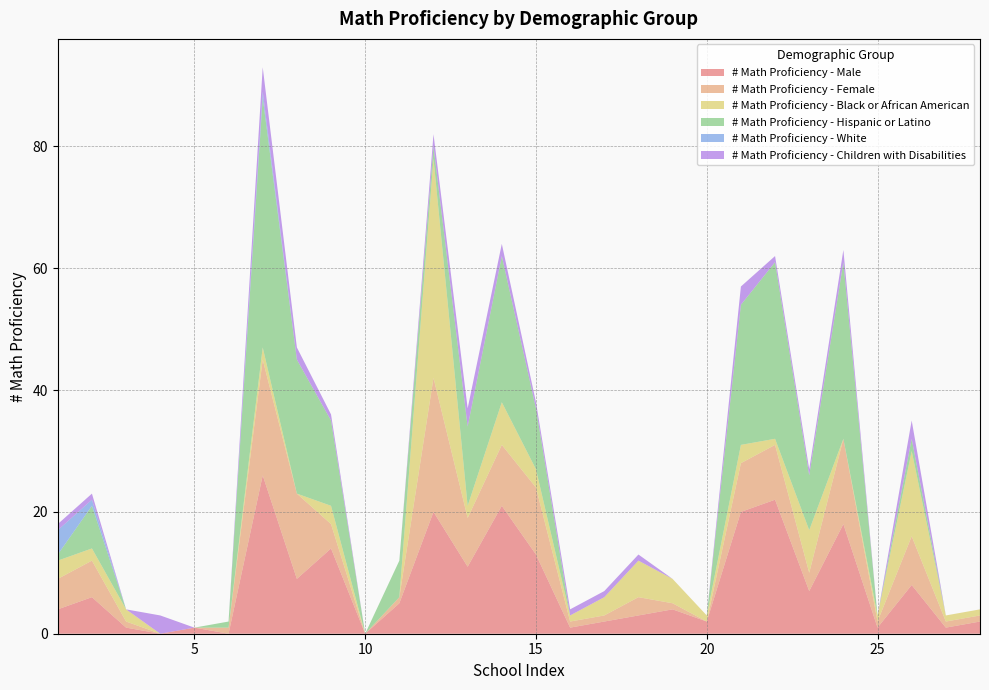

Reading left to right, what are all the values shown in this chart?

# Math Proficiency - Male: 4	6	1	0	1	0	26	9	14	0	5	20	11	21	13	1	2	3	4	2	20	22	7	18	1	8	1	2
# Math Proficiency - Female: 5	6	1	0	0	1	19	14	4	0	1	22	8	10	11	1	1	3	1	0	8	9	3	14	1	8	1	1
# Math Proficiency - Black or African American: 3	2	2	0	0	0	2	0	3	0	0	36	2	7	3	1	3	6	4	1	3	1	7	0	1	14	1	1
# Math Proficiency - Hispanic or Latino: 1	7	0	0	0	1	41	22	14	0	6	2	13	24	10	0	0	0	0	0	23	29	9	29	0	2	0	0
# Math Proficiency - White: 4	1	0	0	0	0	1	0	0	0	0	0	0	0	0	0	0	0	0	0	0	0	0	0	0	0	0	0
# Math Proficiency - Children with Disabilities: 1	1	0	3	0	0	4	2	1	0	0	2	3	2	1	1	1	1	0	0	3	1	1	2	0	3	0	0